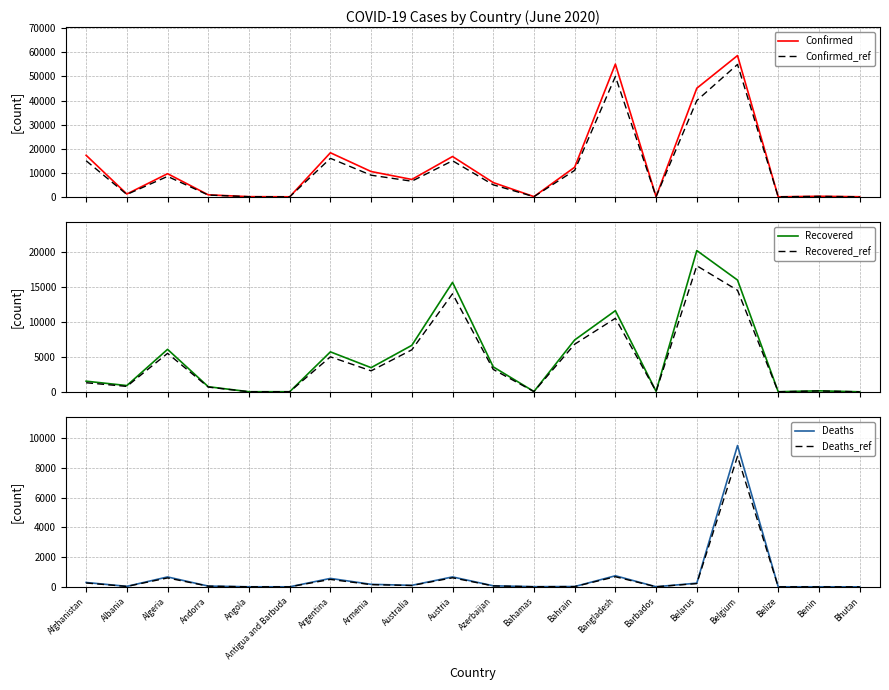

Reading left to right, transcribe all the data shown in this chart.

Confirmed: 17267	1184	9626	844	86	26	18319	10524	7229	16759	5935	102	12311	55140	92	45116	58685	18	244	47
Confirmed_ref: 15000	1000	8500	750	70	20	16000	9000	6500	15000	5000	85	11000	50000	80	40000	55000	15	200	40
Recovered: 1522	898	6067	733	18	20	5709	3454	6640	15629	3564	49	7407	11590	76	20171	15959	16	148	9
Recovered_ref: 1300	780	5500	680	15	18	5000	3000	6000	14000	3200	40	6800	10500	65	18000	14500	13	130	7
Deaths: 294	33	667	51	4	3	569	170	102	669	71	11	20	746	7	248	9522	2	3	0
Deaths_ref: 260	28	600	45	3	2	500	150	90	610	62	9	18	680	6	220	8800	1	2	0